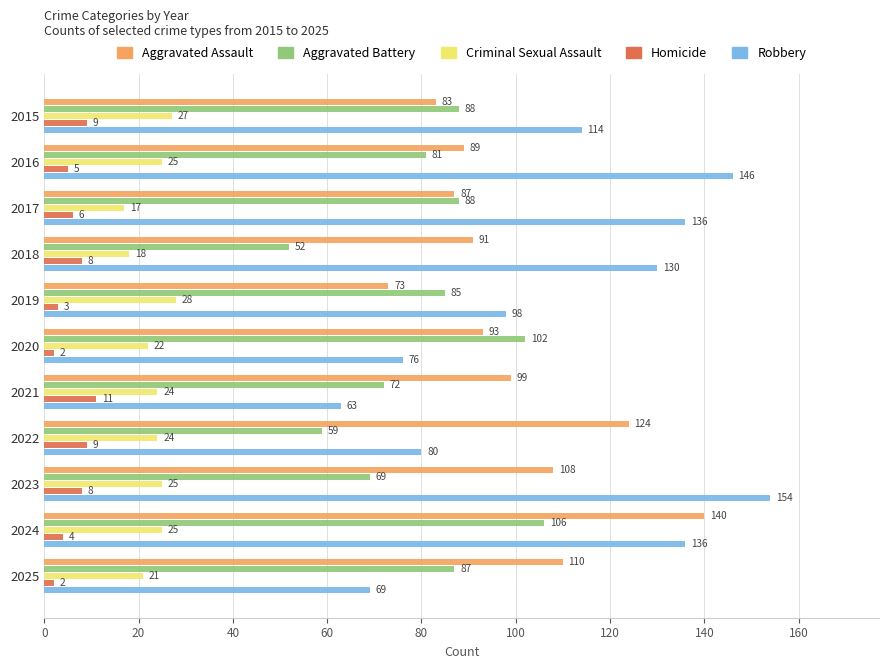

At which category is the sum across all series the highest?

2024